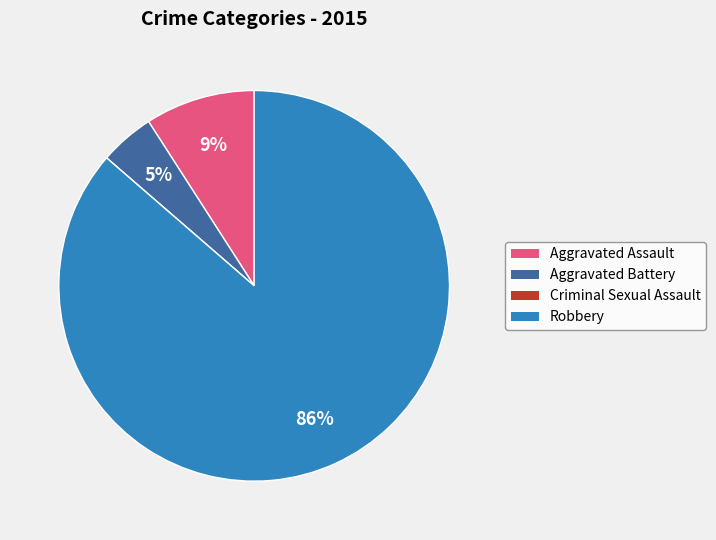

To the nearest percent, what portion does Aggravated Assault represent?

9%